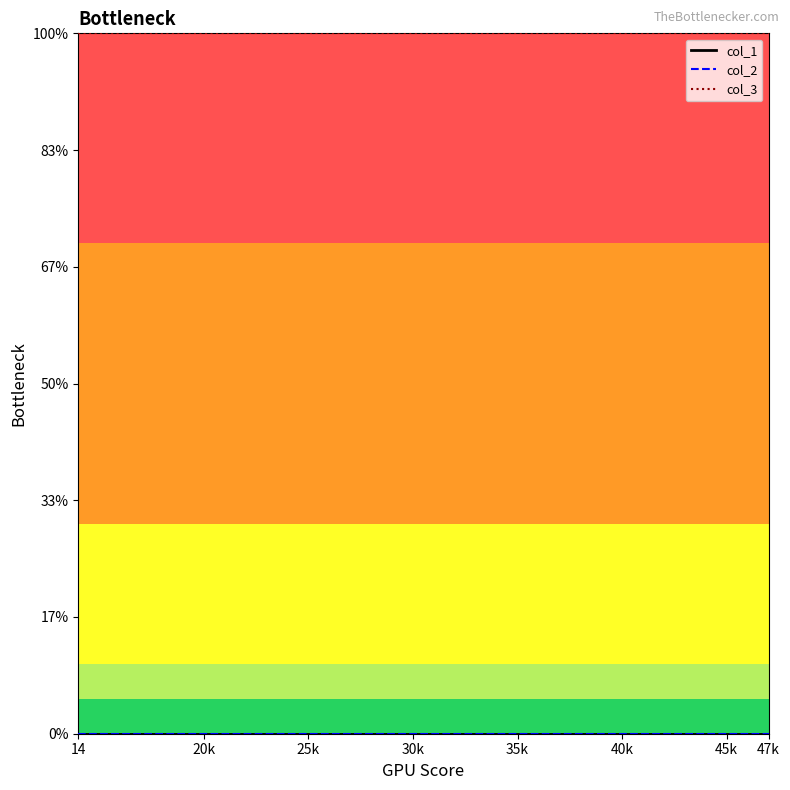

Is this an area chart (filled region under the line)?

No